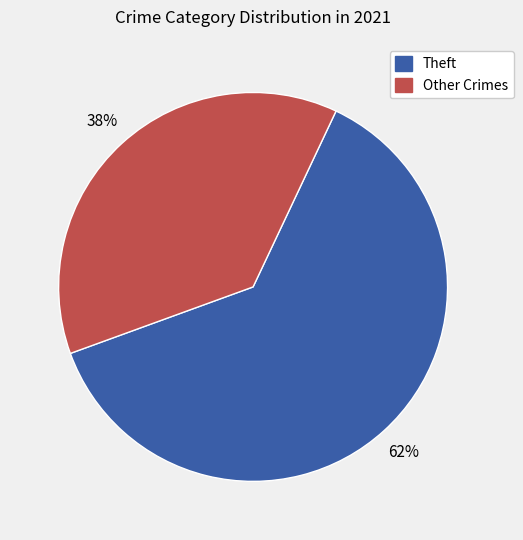

Is there a majority slice in this chart?

Yes